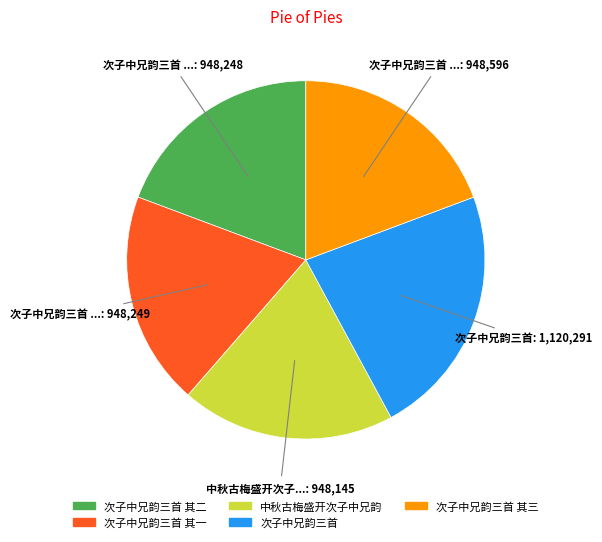

Does any single category account for the majority?

No